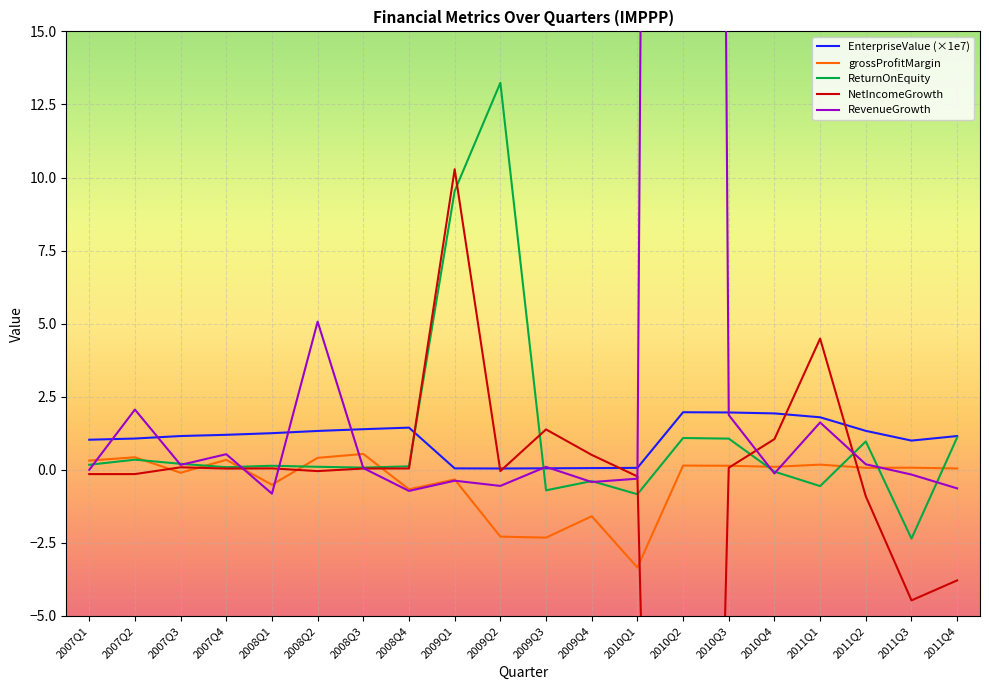

How many data points does each series have?

20